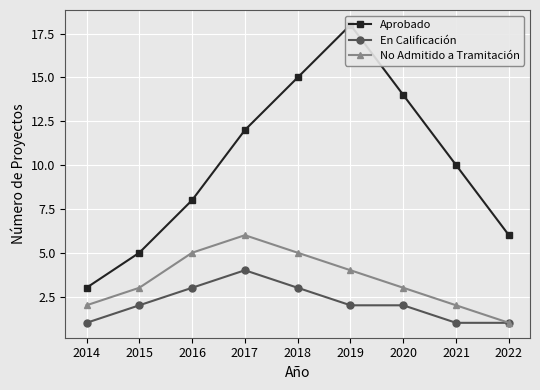

Reading left to right, list all the values displayed in this chart.

Aprobado: 3	5	8	12	15	18	14	10	6
En Calificación: 1	2	3	4	3	2	2	1	1
No Admitido a Tramitación: 2	3	5	6	5	4	3	2	1